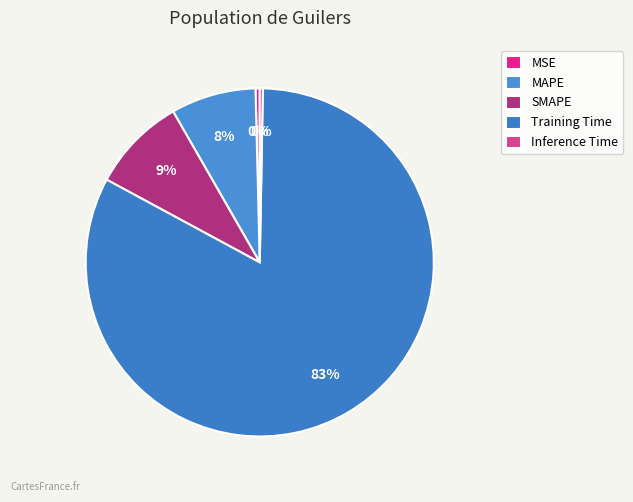

Count the number of slices in the pie.

5